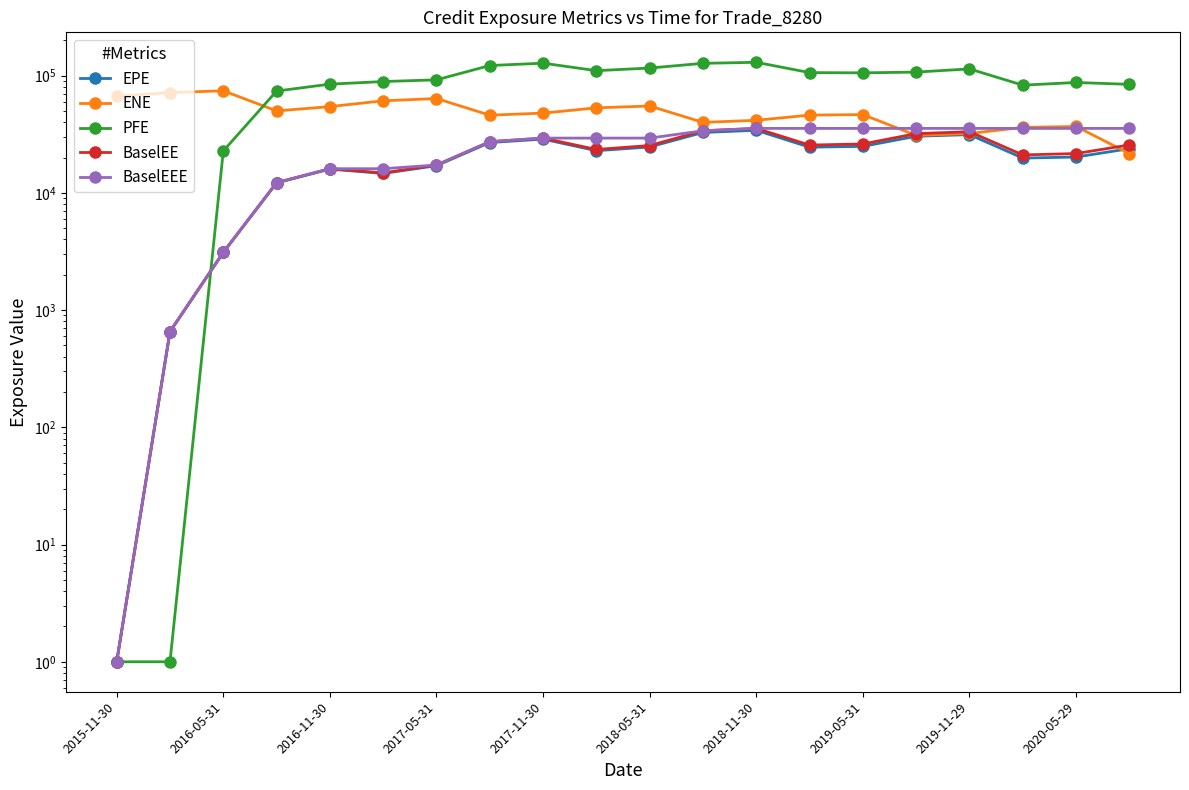

What is the difference between the second highest and second lowest values in the EPE series?

32082.4